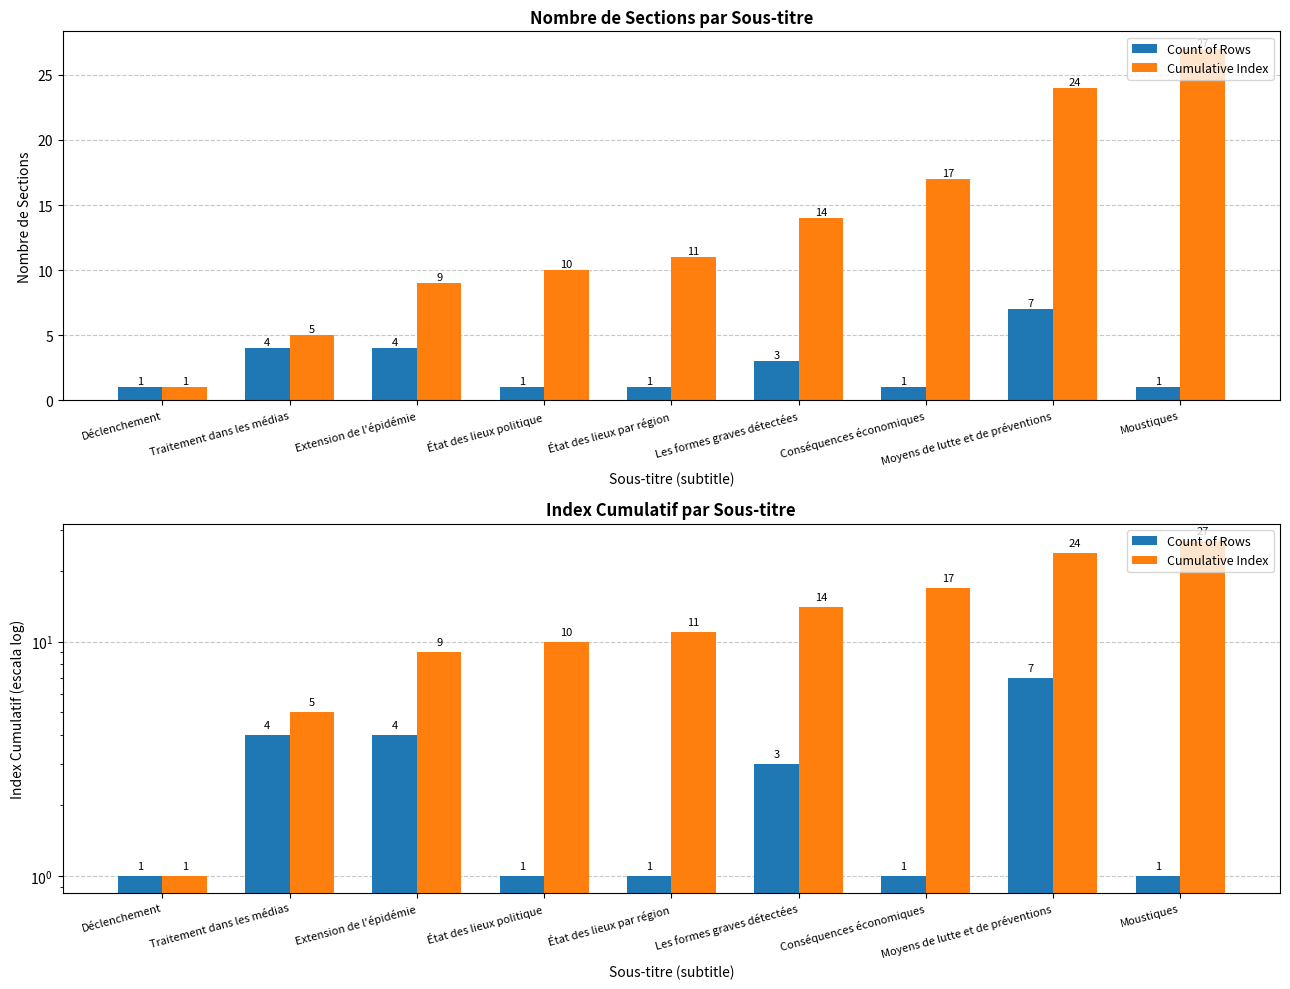

Which category has the lowest value in the Cumulative Index series?

Déclenchement